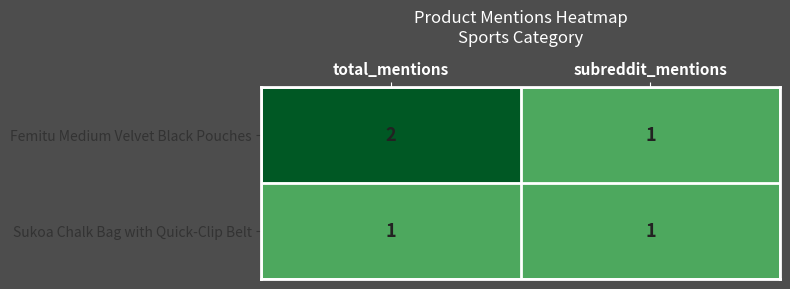

Rank the series by their average value, from highest to lowest.

Femitu Medium Velvet Black Pouches, Sukoa Chalk Bag with Quick-Clip Belt